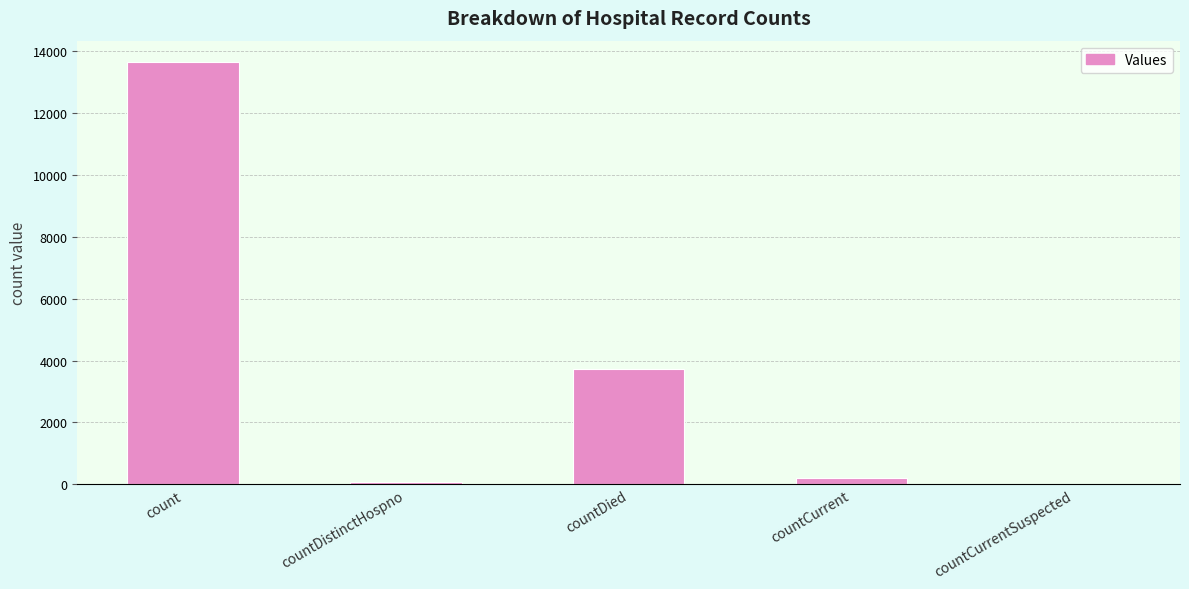

The chart shows a value of 0 at countCurrentSuspected. True or false?

True